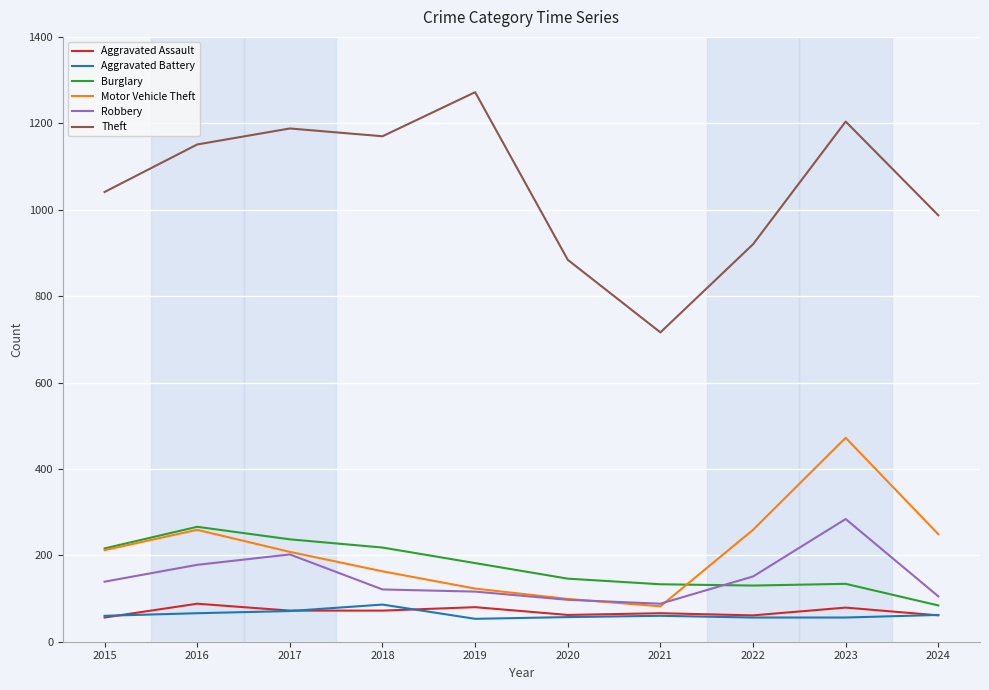

What is the maximum value for Aggravated Battery?

86